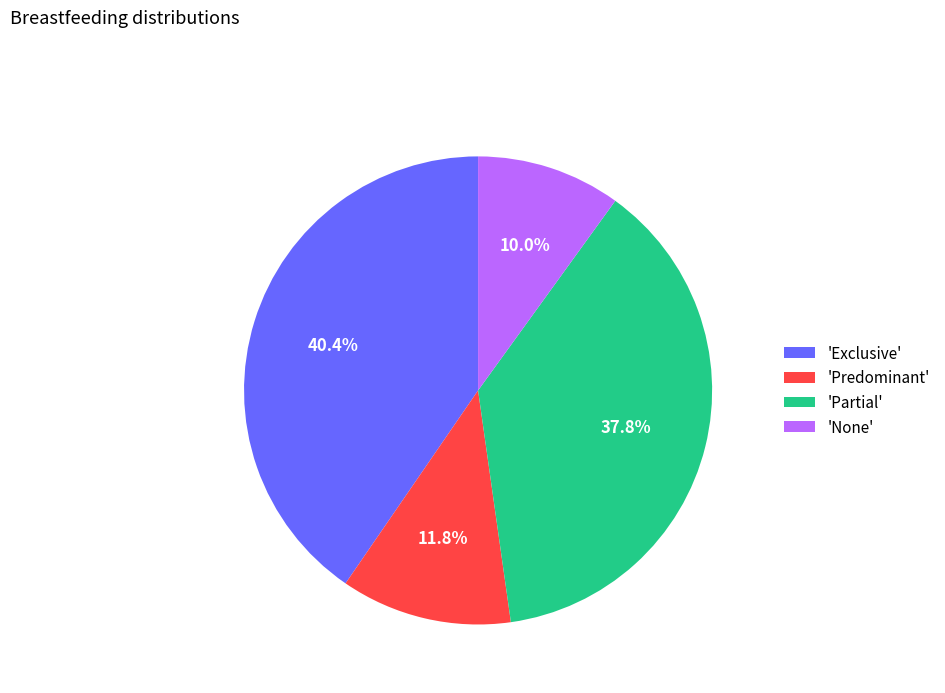

Between 'None' and 'Partial', which is larger?

'Partial'